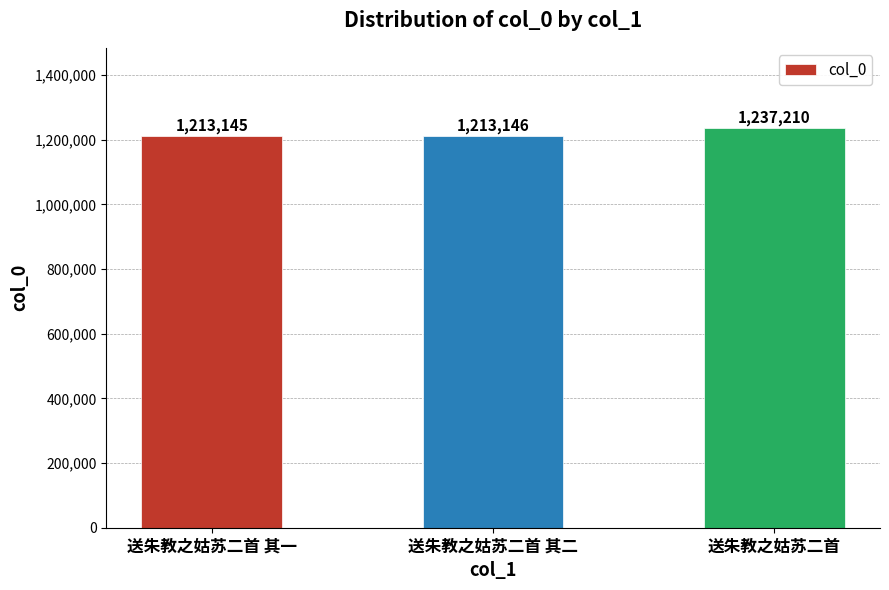

What is the change in value from 送朱教之姑苏二首 其二 to 送朱教之姑苏二首?

+24064